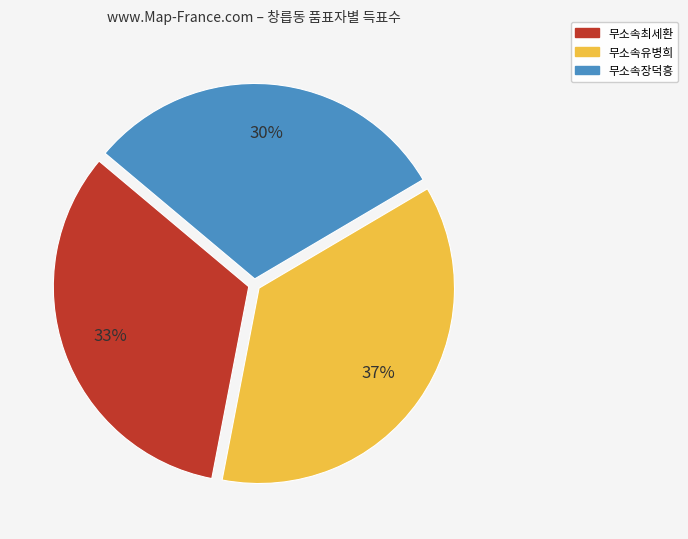

Rank the categories by value from lowest to highest.

무소속장덕흥, 무소속최세환, 무소속유병희